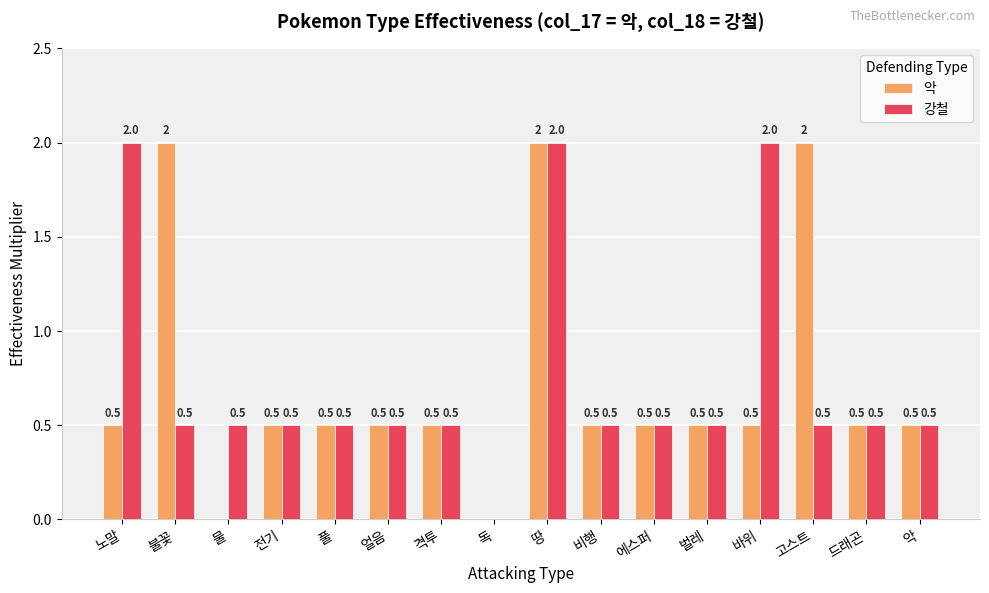

What is the total value across all series at 바위?

2.5